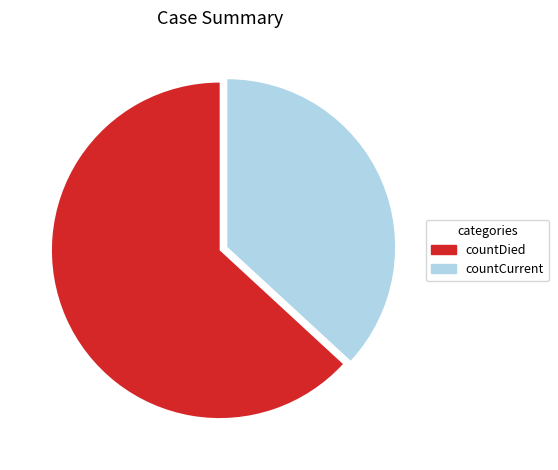

Count the number of slices in the pie.

2